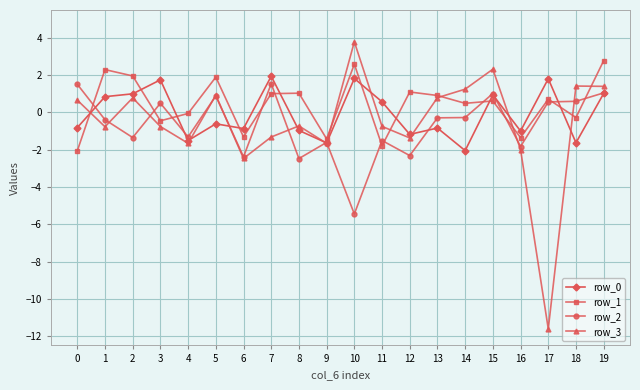

The row_1 series shows 1.9 at 5. True or false?

True